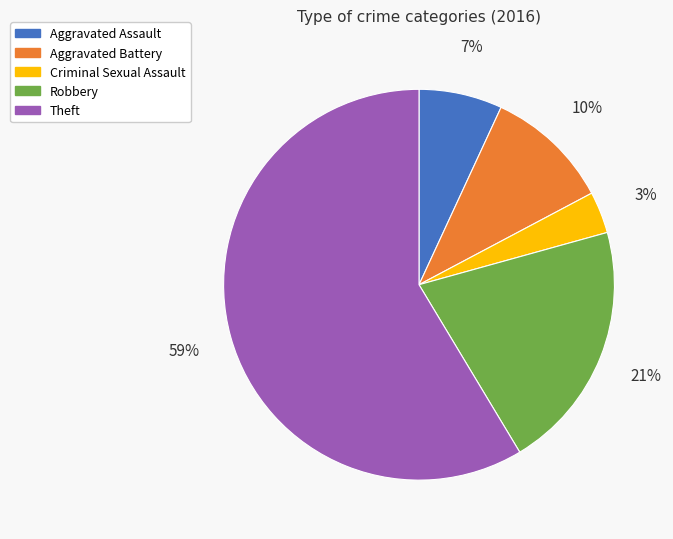

Is it true that Criminal Sexual Assault is 3% of the pie?

True